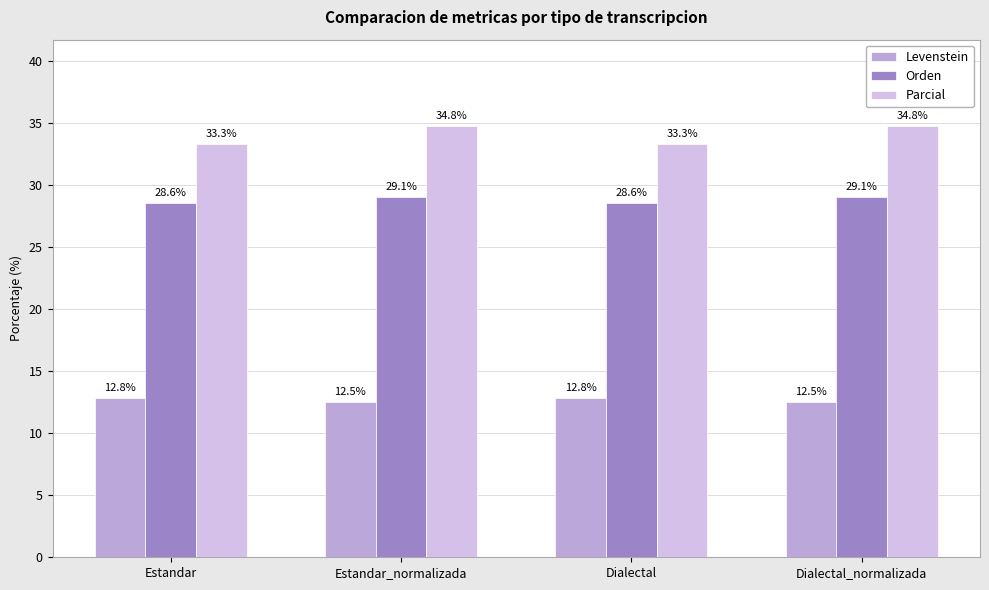

Reading left to right, transcribe all the data shown in this chart.

Levenstein: 12.8	12.5	12.8	12.5
Orden: 28.6	29.1	28.6	29.1
Parcial: 33.3	34.8	33.3	34.8